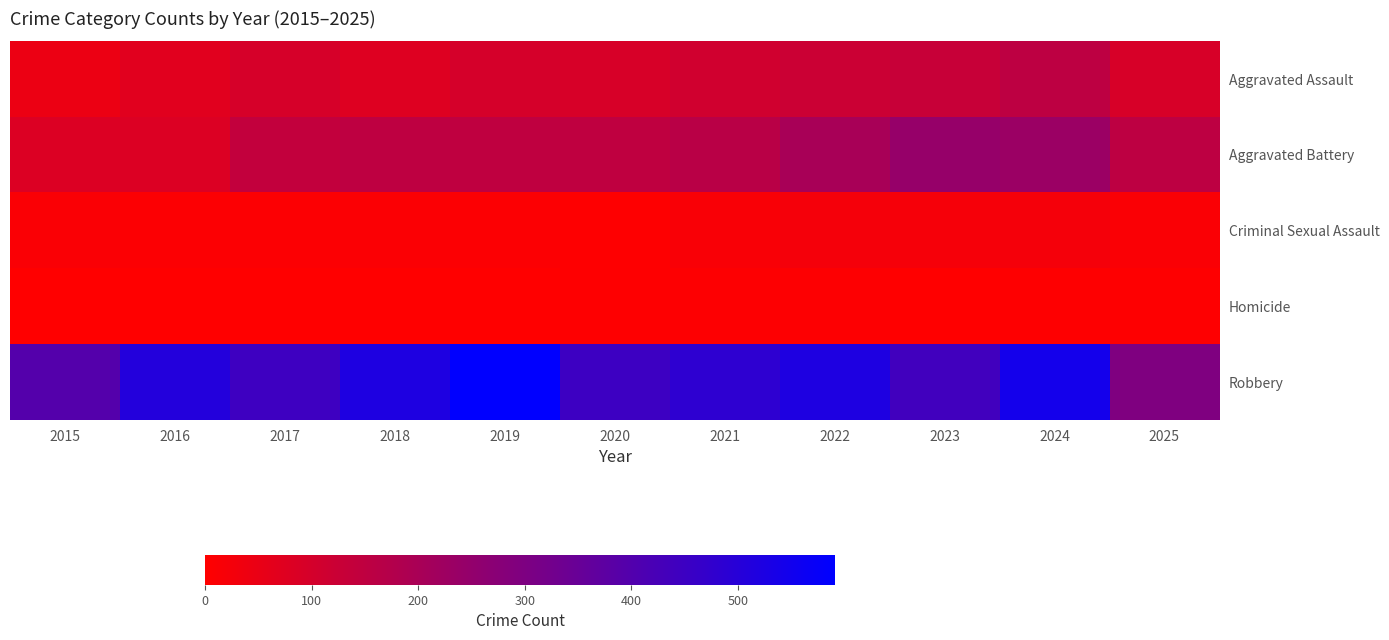

What is the total value across all series at 2025?

558